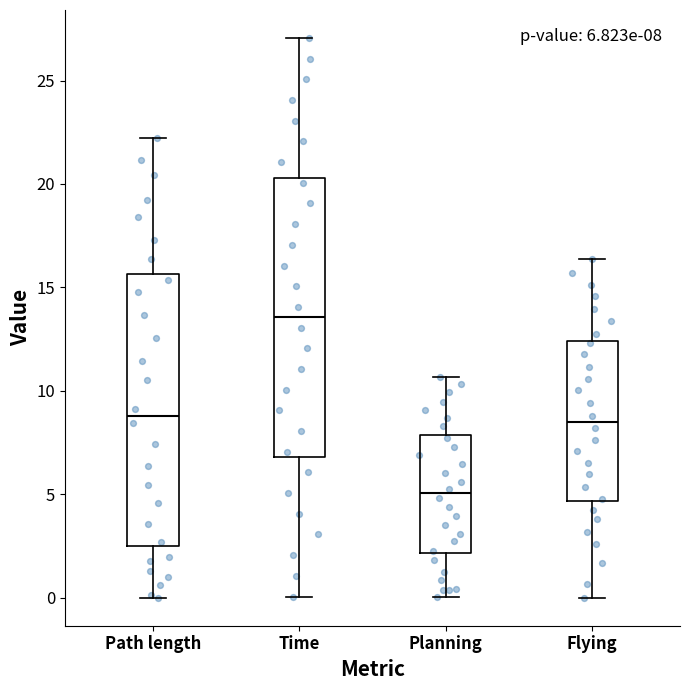

Which box has the lowest median line?

Planning